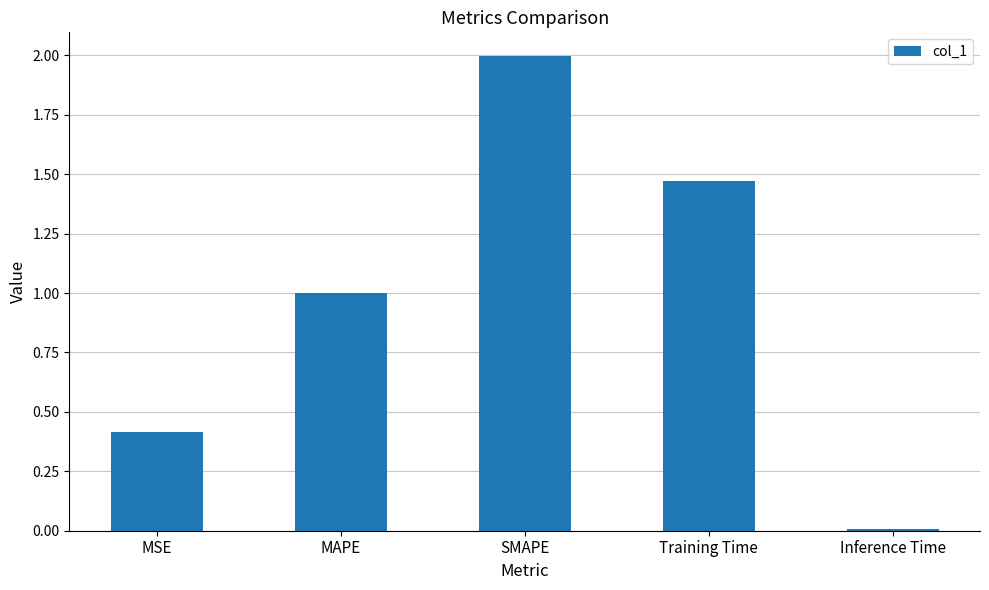

Which category has the highest value across all series?

SMAPE